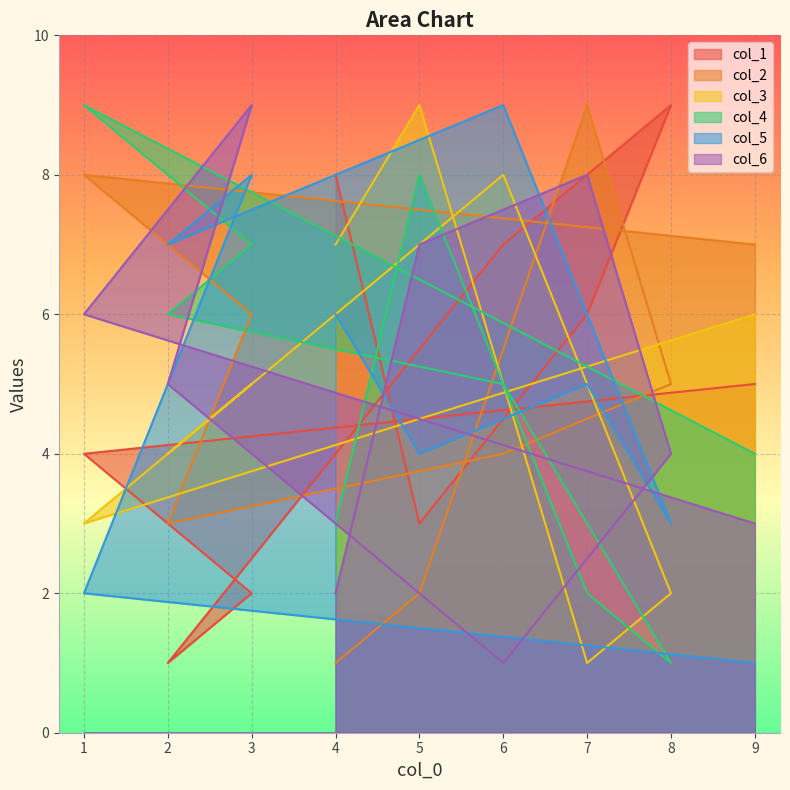

The col_6 series shows 5 at 2. True or false?

True